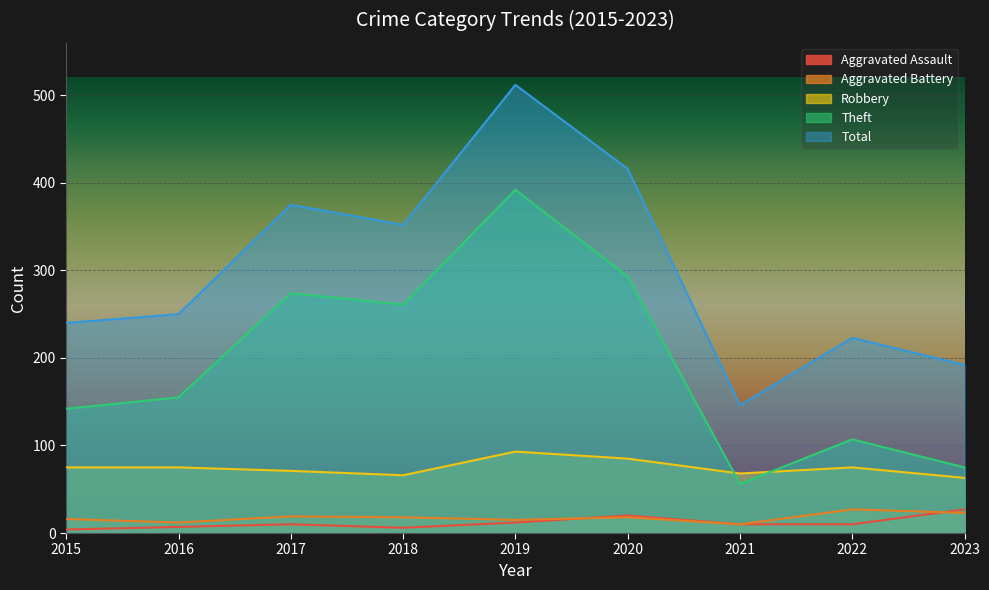

At how many categories does at least one series exceed 394?

2